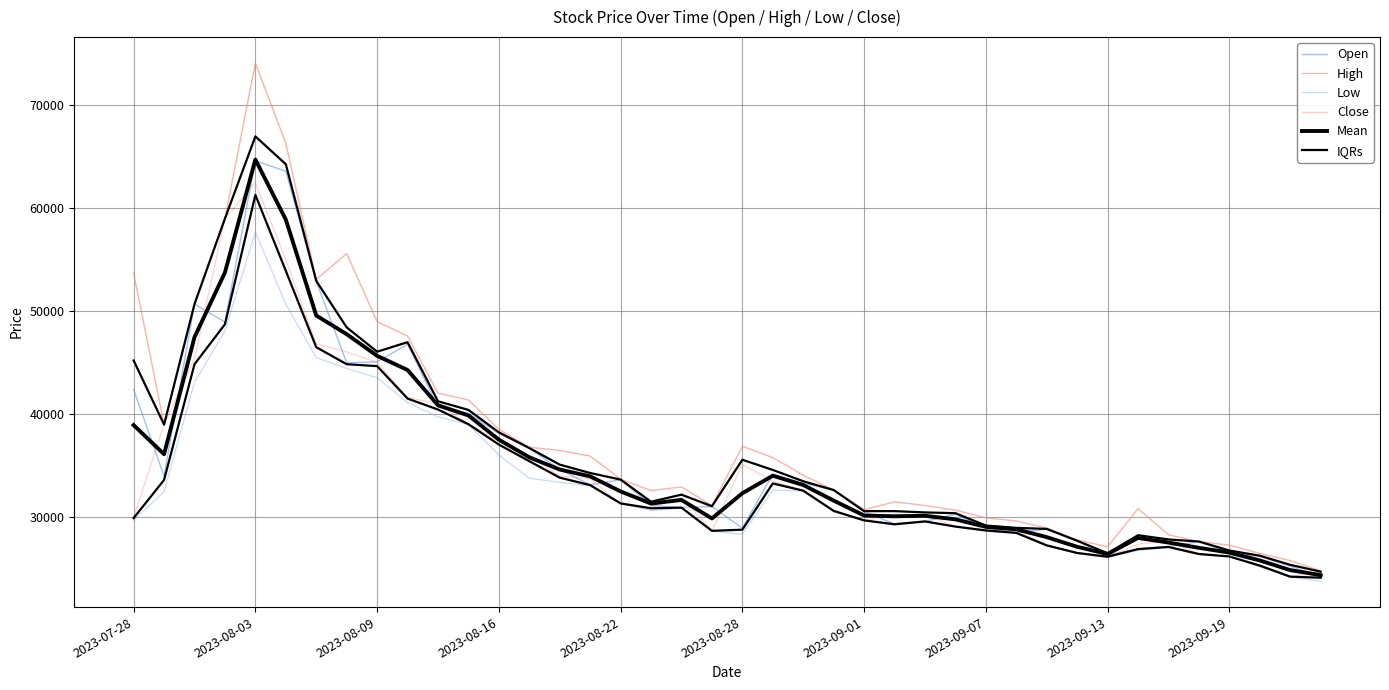

The Open series shows 8382.7 at 14. True or false?

False